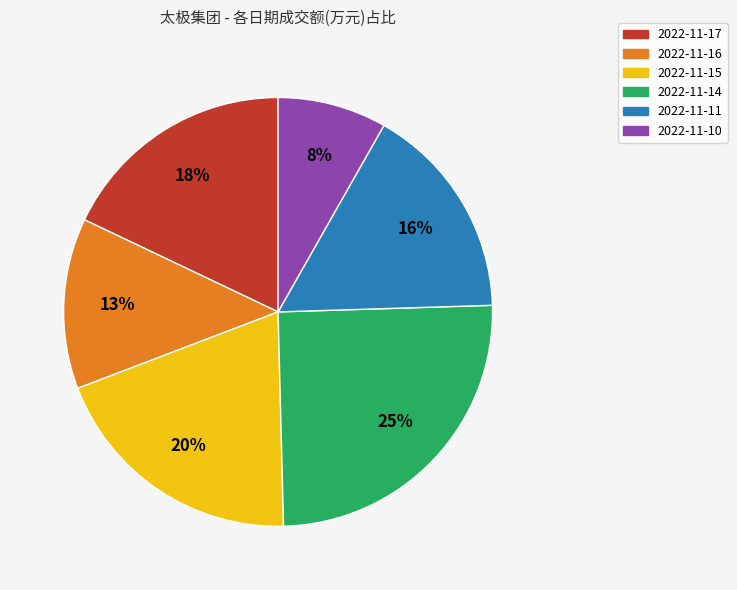

What is the smallest slice in the pie chart?

2022-11-10